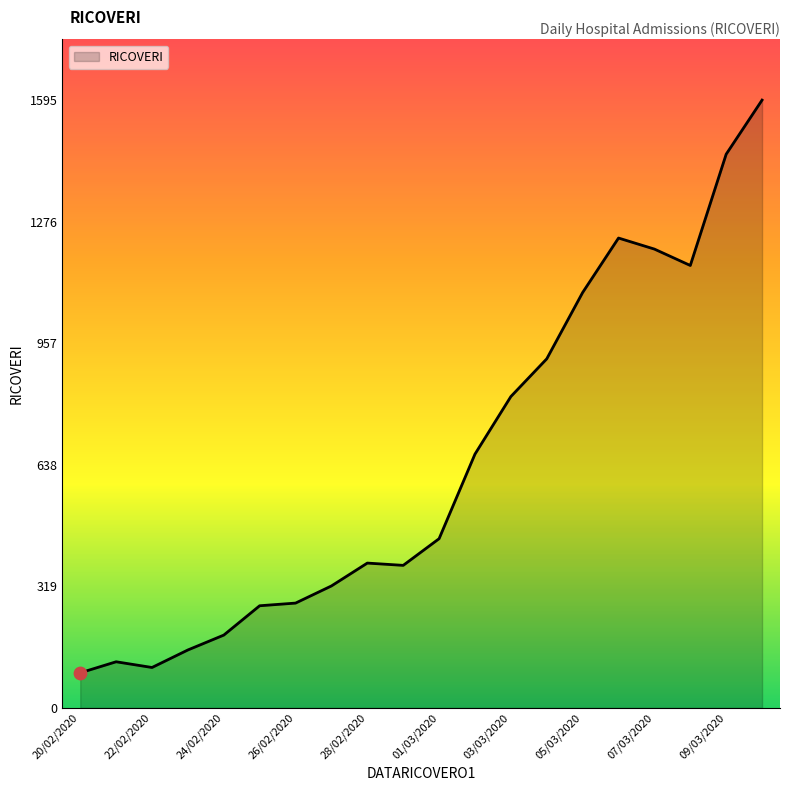

What is the difference between the maximum and minimum values?

1503